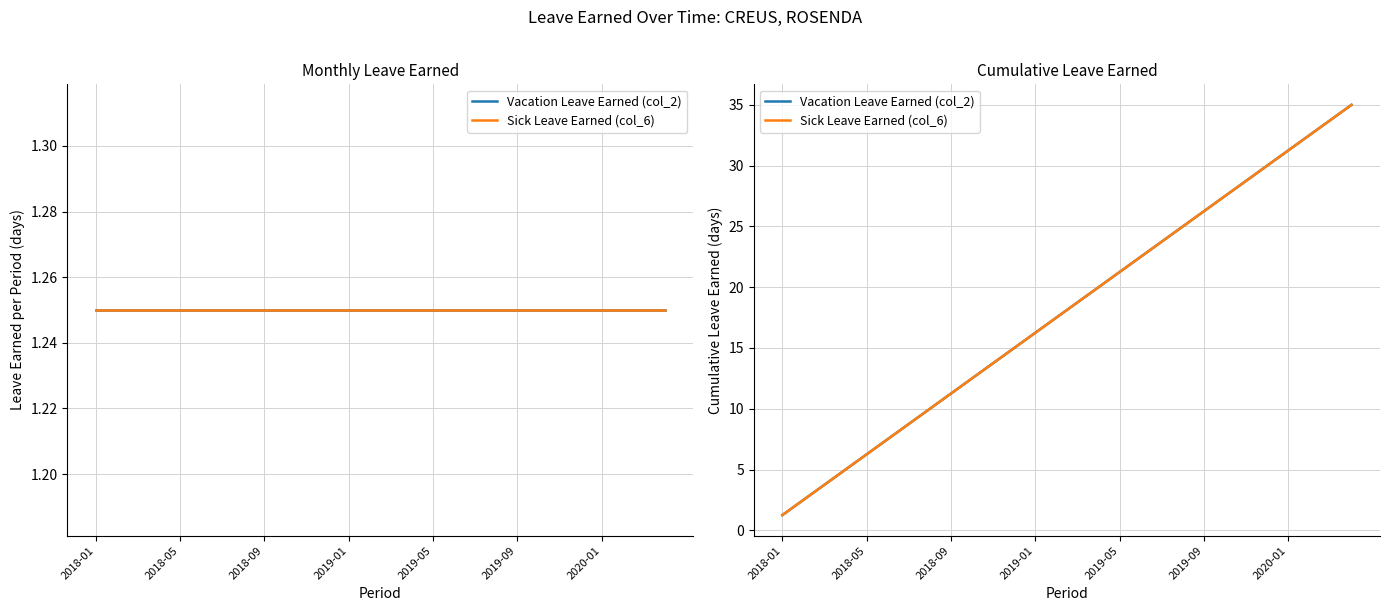

What is the total value across all series at 21?

55.0